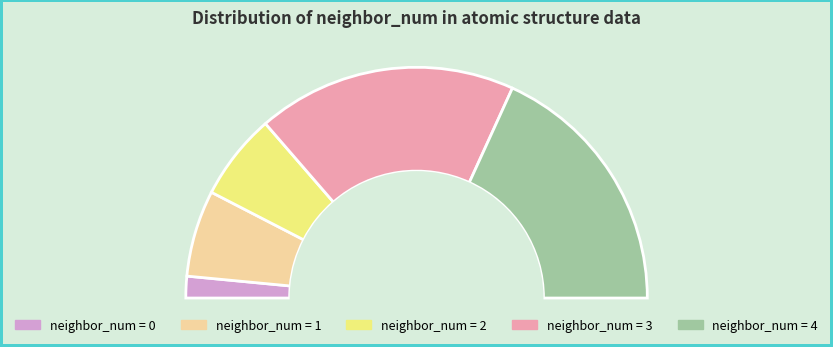

The 1 slice represents 12% of the pie. True or false?

True